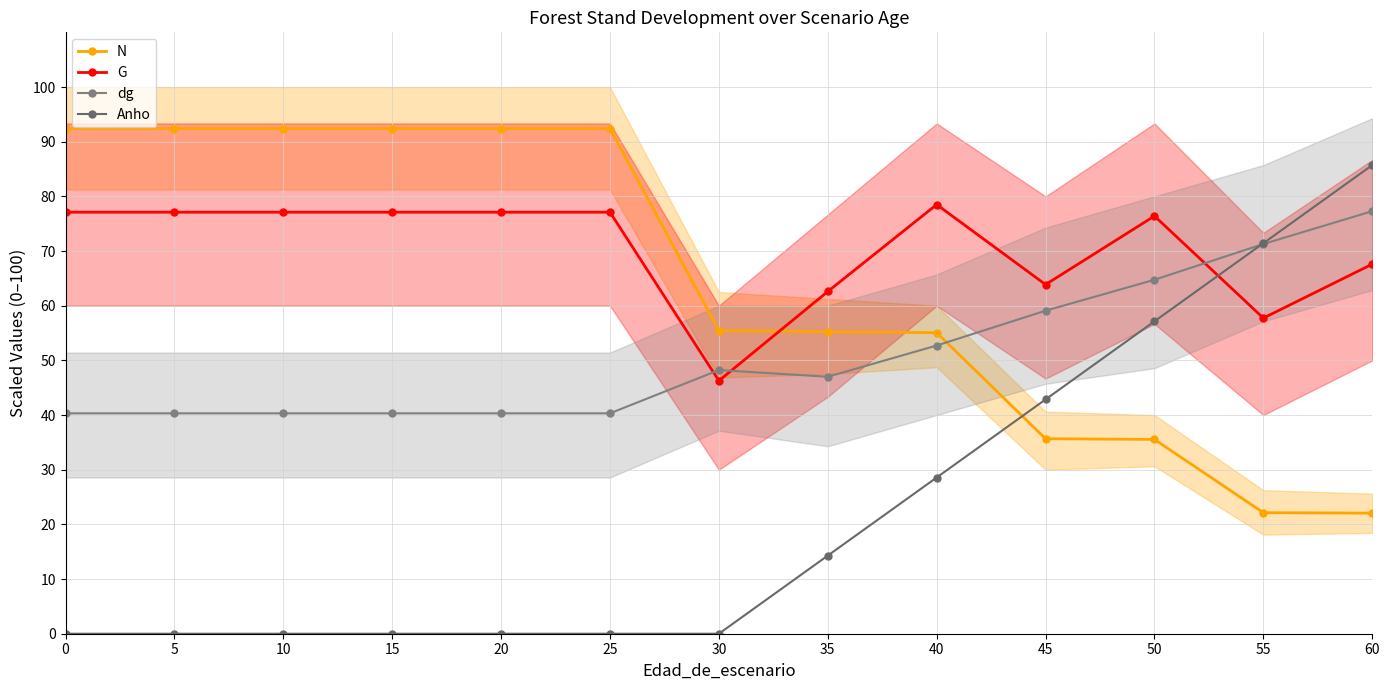

The G series shows 114.4 at 0. True or false?

False